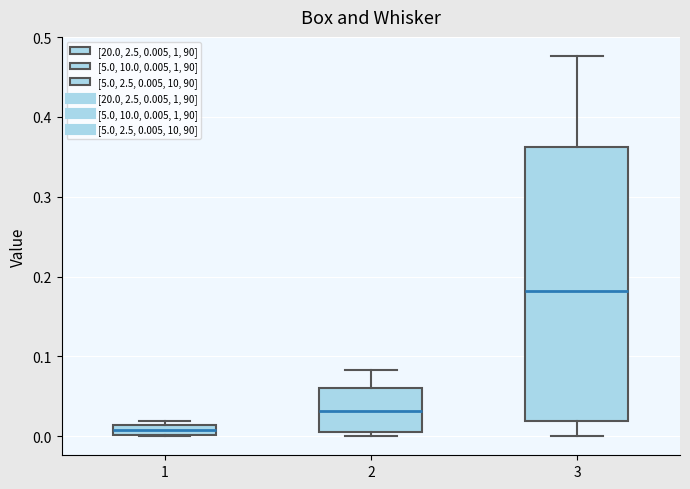

Where is the lower edge of the box at x = 1 on the y-axis? The values are not printed on the chart, so give them approximately, as read against the axis.

0.00